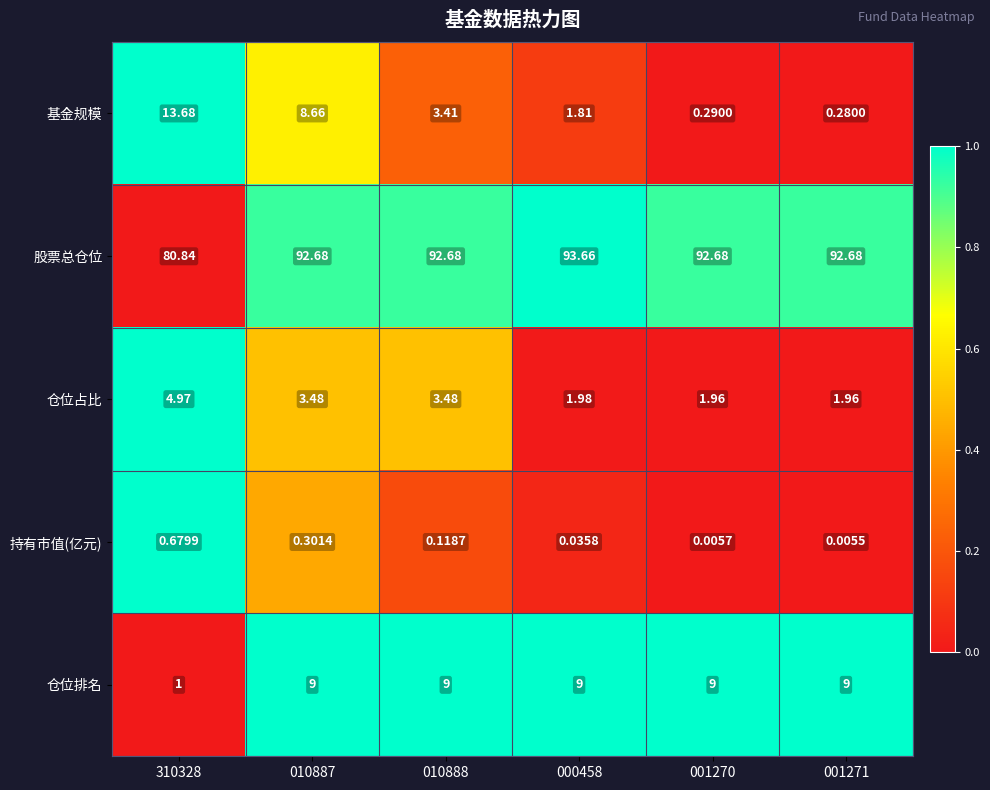

How many data points in 仓位占比 are above 3?

3